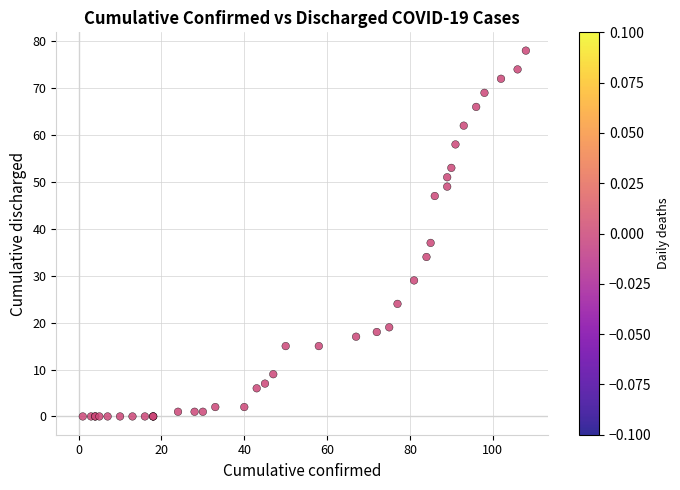

What Y value in the scatter plot is closest to 39?

37